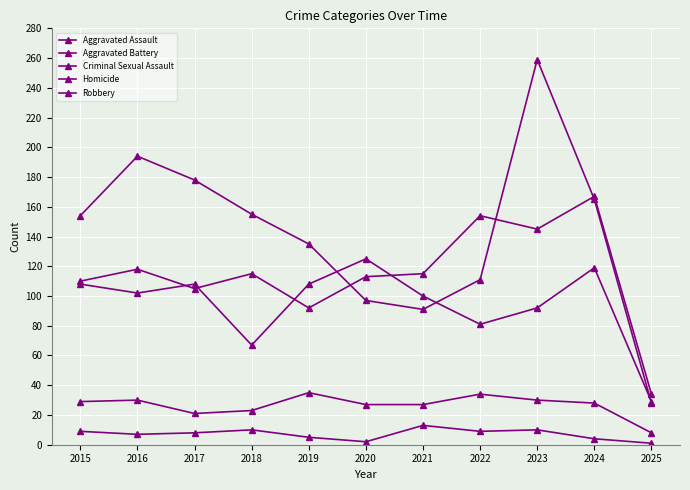

Reading left to right, transcribe all the data shown in this chart.

Aggravated Assault: 110	118	105	115	92	113	115	154	145	167	34
Aggravated Battery: 108	102	108	67	108	125	100	81	92	119	29
Criminal Sexual Assault: 29	30	21	23	35	27	27	34	30	28	8
Homicide: 9	7	8	10	5	2	13	9	10	4	1
Robbery: 154	194	178	155	135	97	91	111	259	165	28